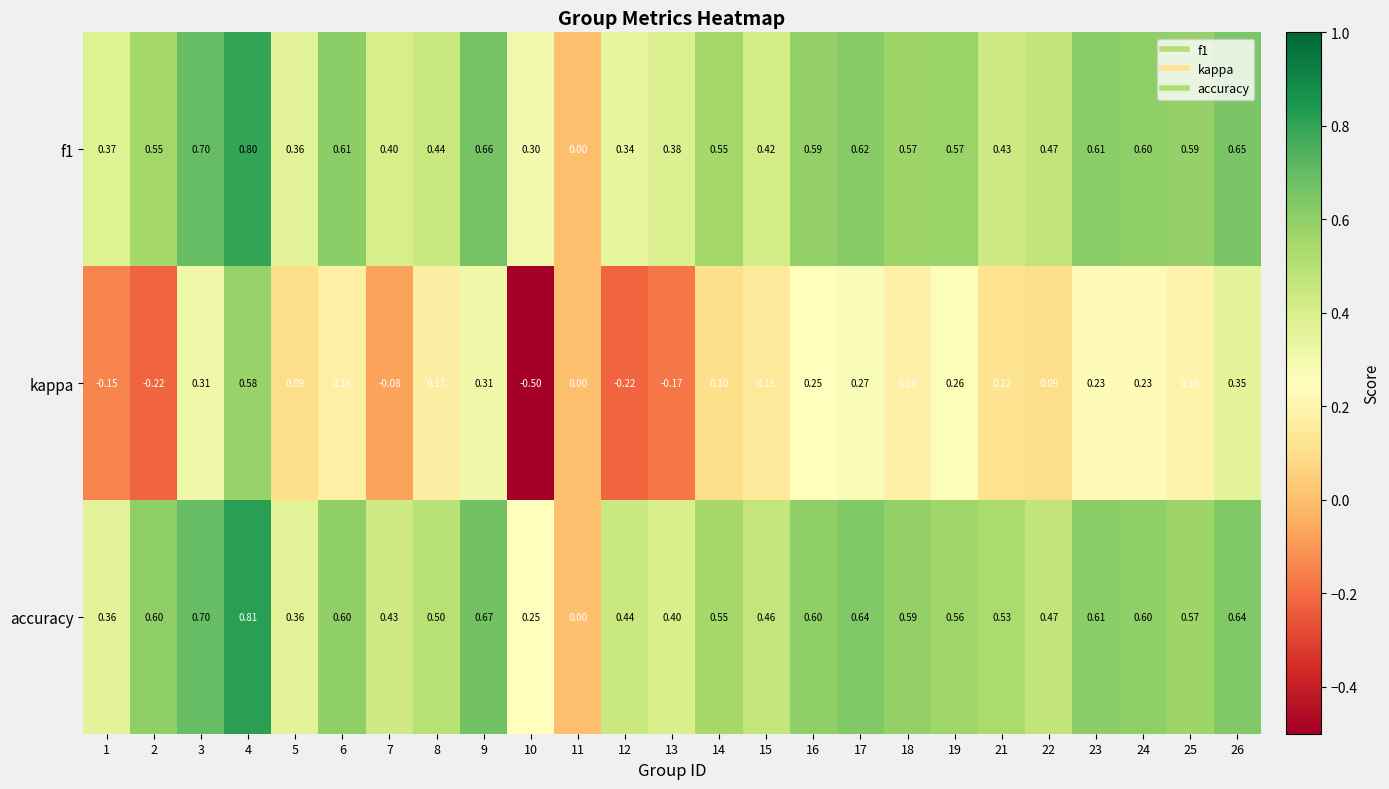

Is the value of accuracy at 17 greater than the value of f1 at 13?

Yes